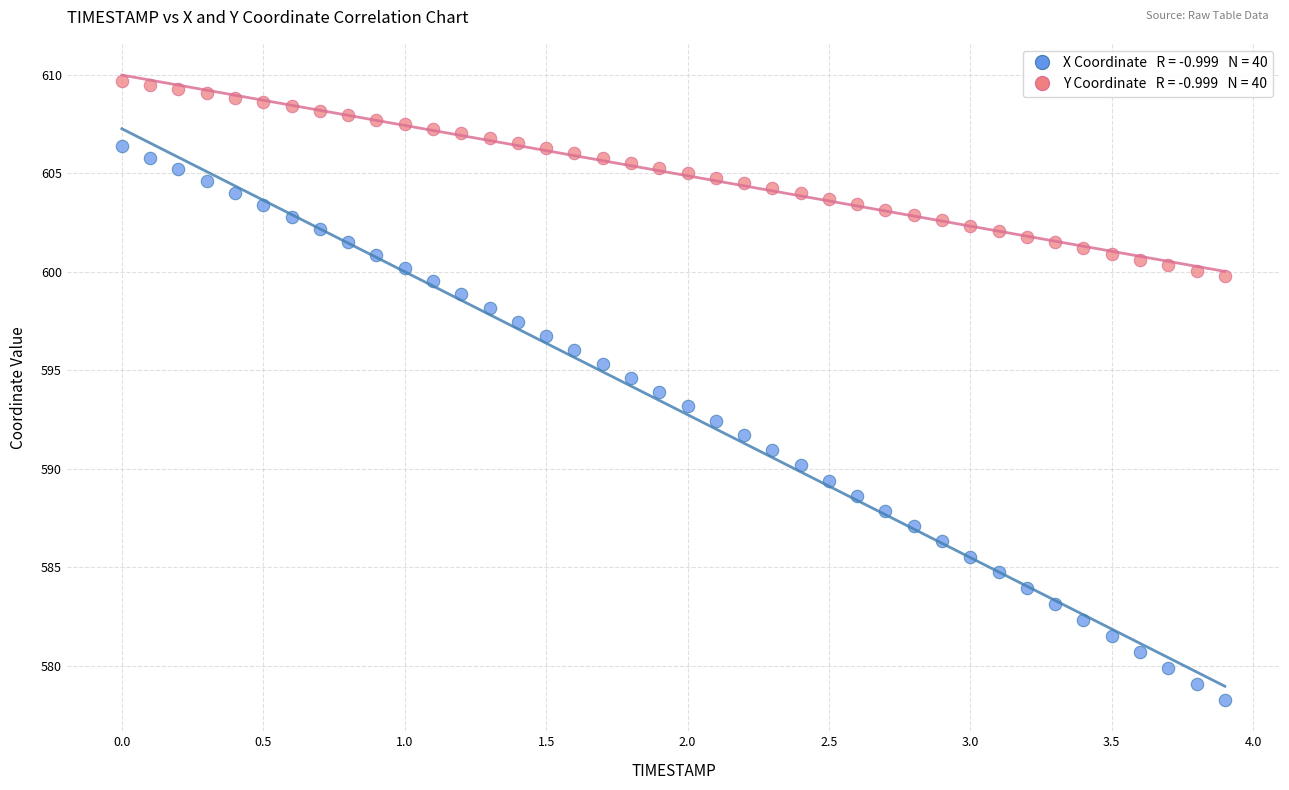

Across all data points, what is the range of X values (max minus min)?

3.9